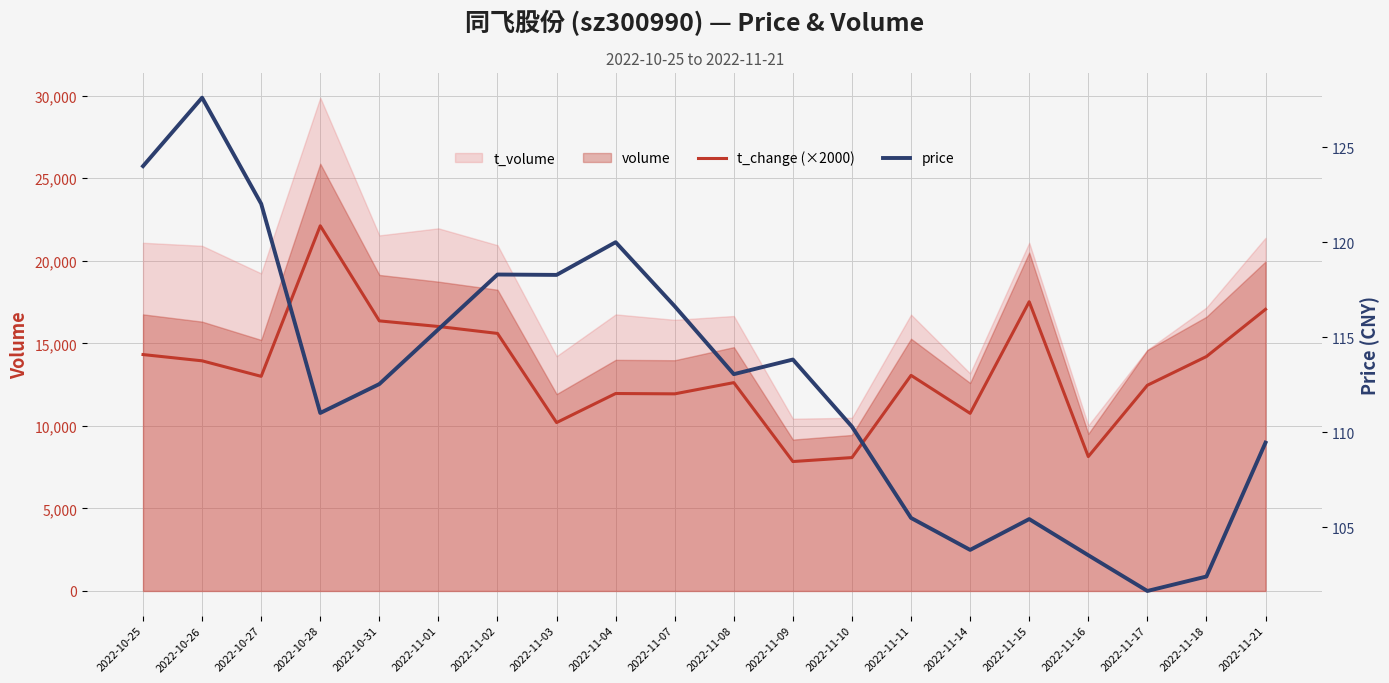

What is the maximum value for t_change (×2000)?

22120.0